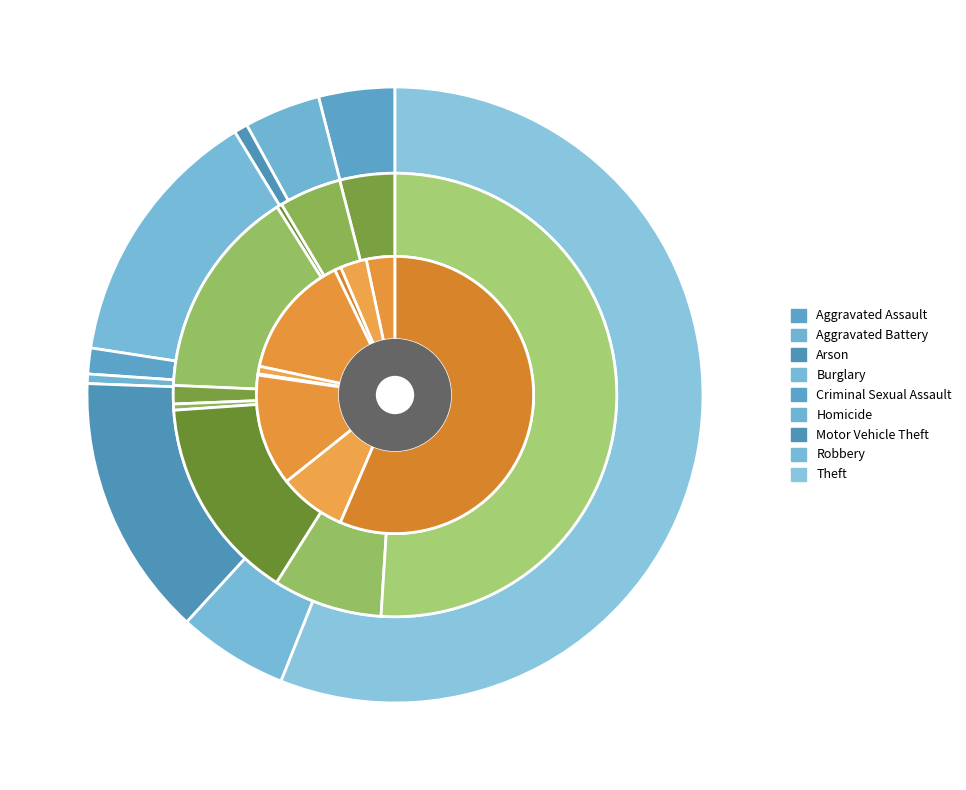

To the nearest percent, what is the combined percentage of Arson and Homicide?

1%